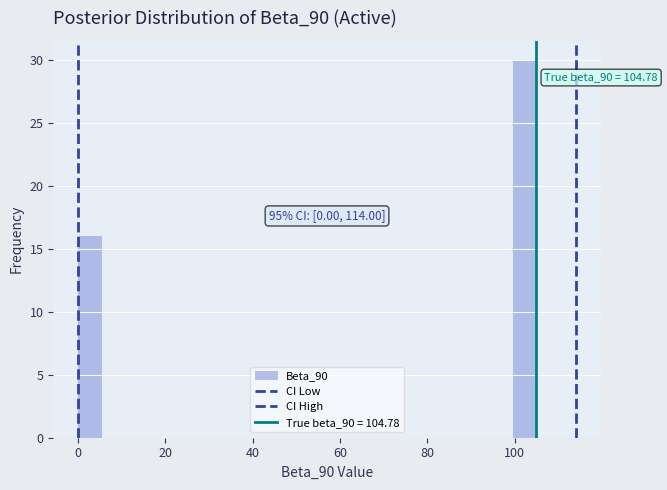

Around what value on the x-axis is the tallest bar? Give the approximate position of its centre, as read against the axis.

102